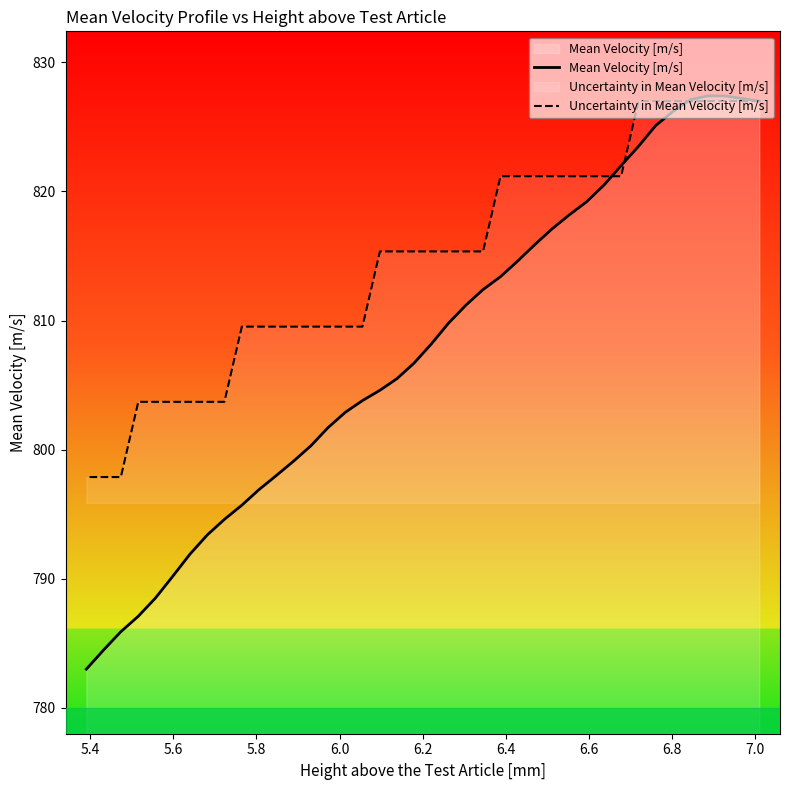

List the series in order of their peak value, highest first.

Mean Velocity [m/s], Uncertainty in Mean Velocity [m/s]